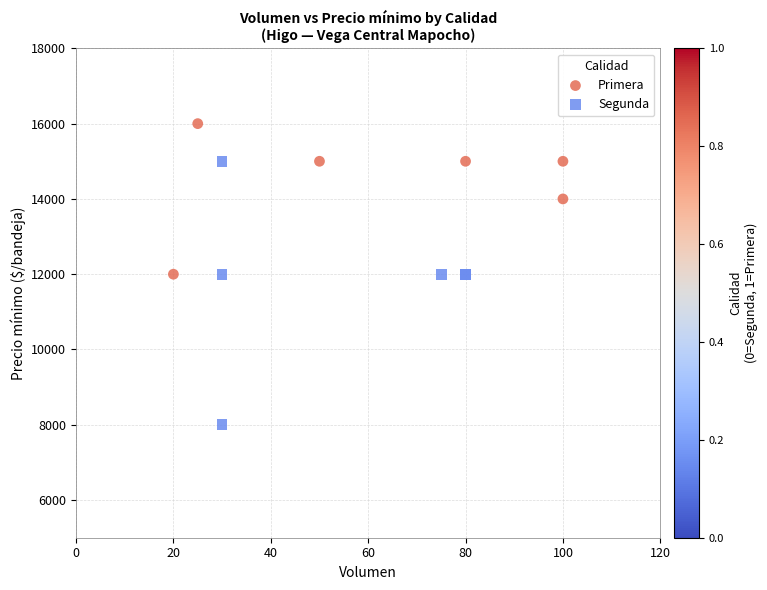

Which series has the largest Y range (max minus min)?

Segunda